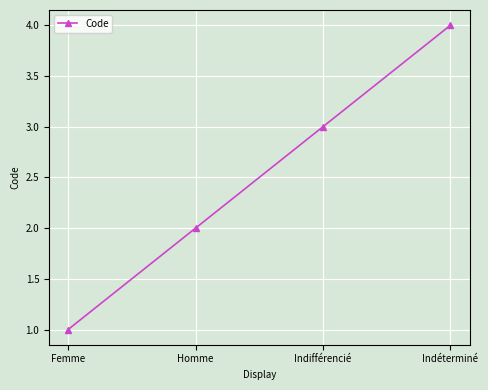

What is the label of the 3rd point from the left?

Indifférencié